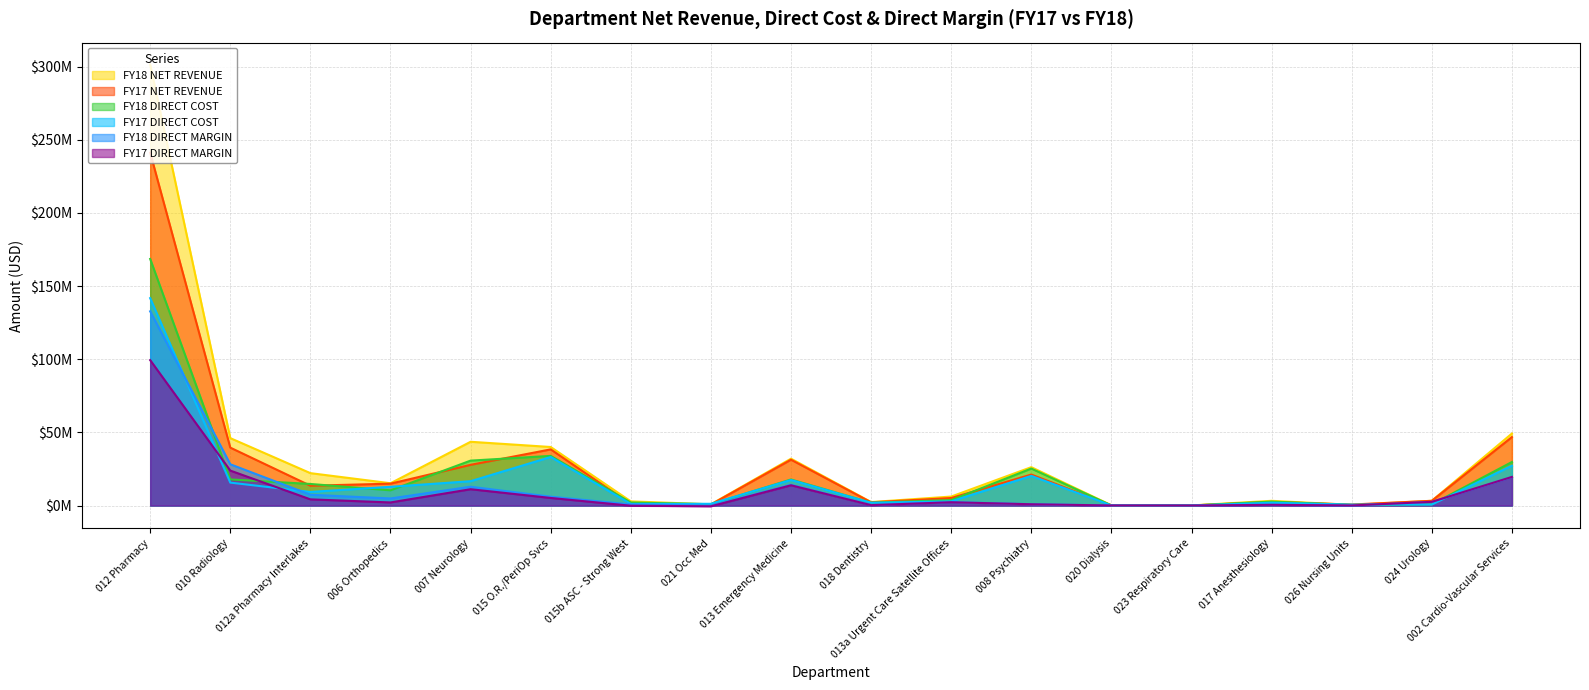

True or false: FY18 DIRECT MARGIN has a value of 14226123.0 at 013 Emergency Medicine.

True